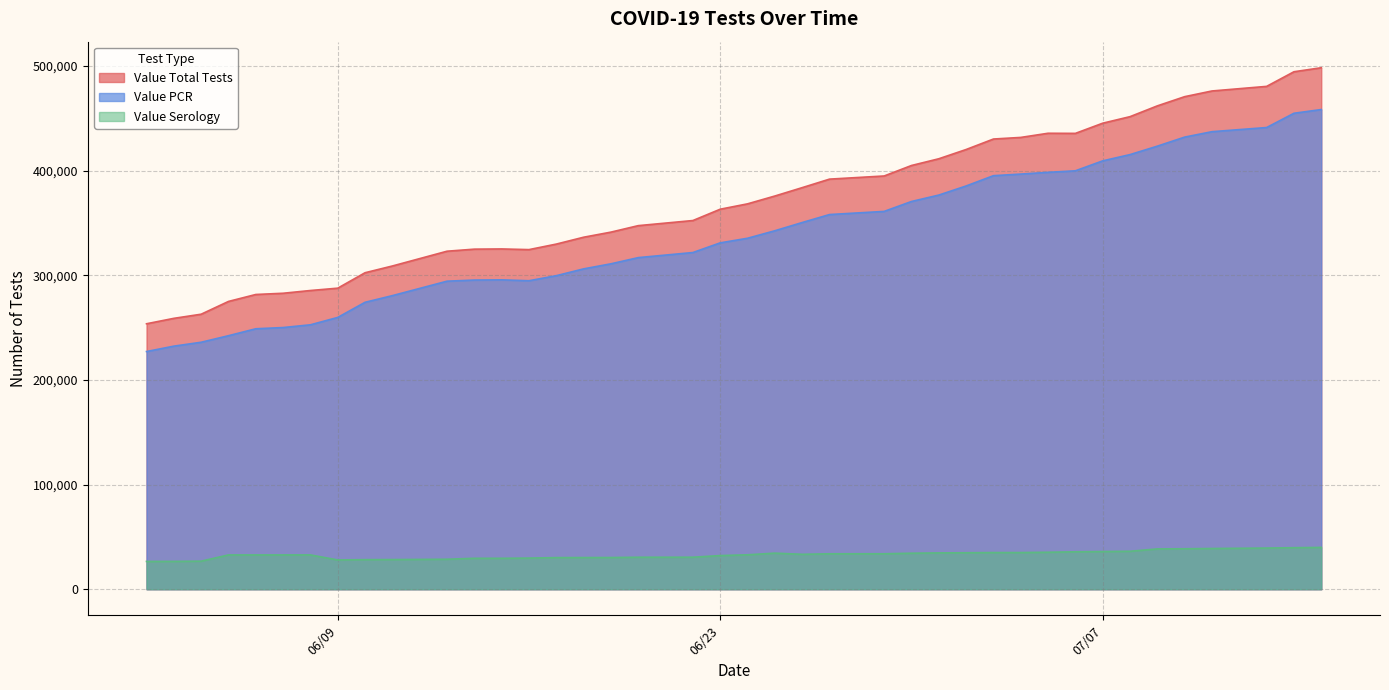

Which label corresponds to the largest value in the chart?

07/15/2020